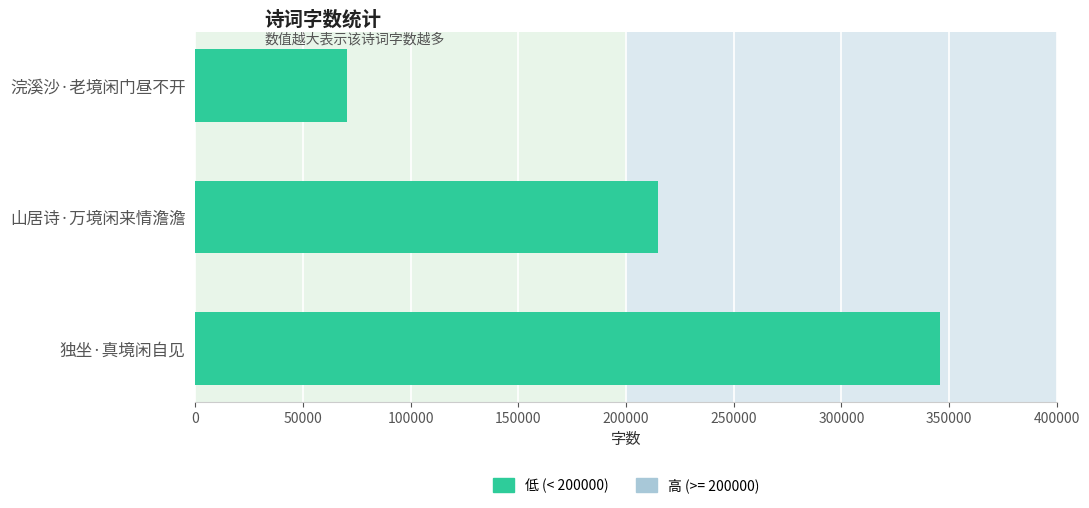

Rank the categories by value from highest to lowest.

独坐·真境闲自见, 山居诗·万境闲来情澹澹, 浣溪沙·老境闲门昼不开